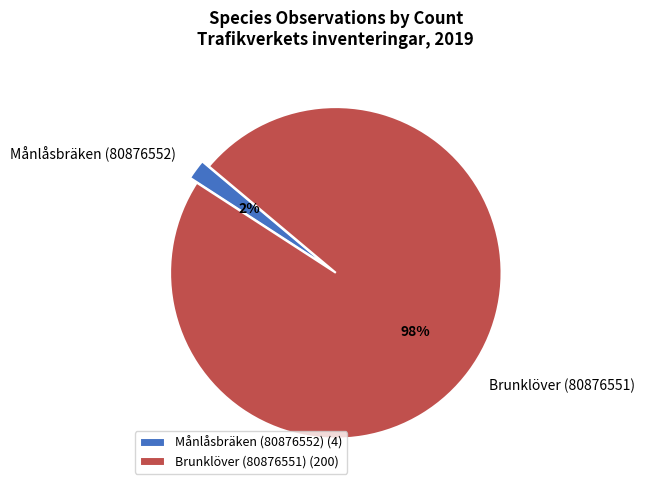

What percentage is the Månlåsbräken (80876552) slice, to the nearest percent?

2%